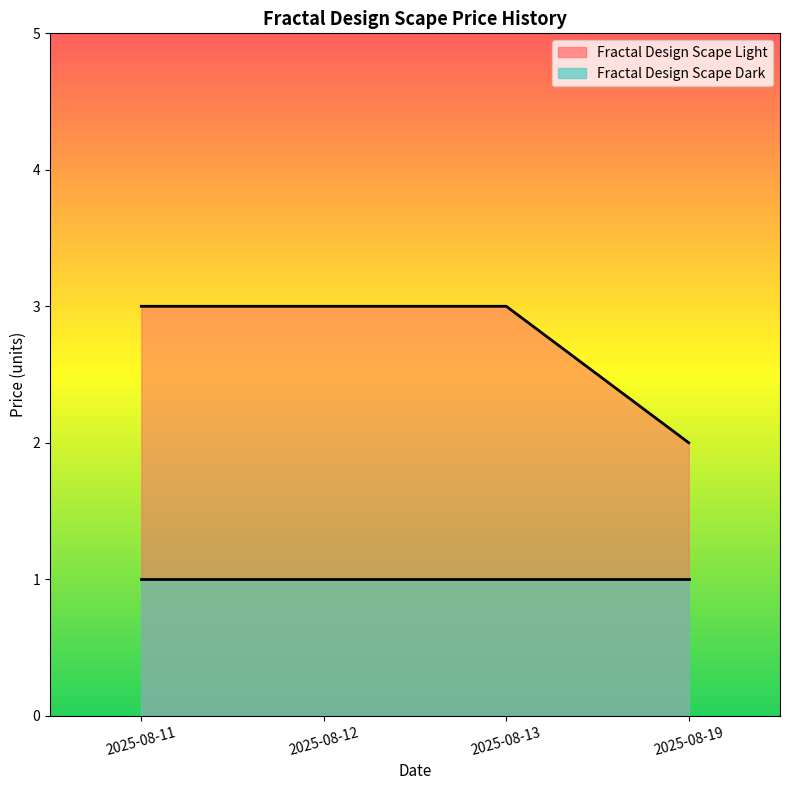

What value does the data have at 2025-08-11?

3